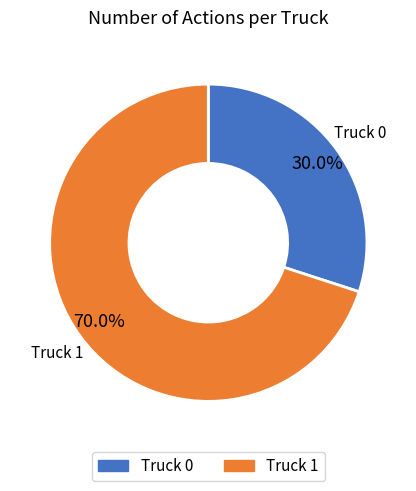

Approximately how many times larger is the value at Truck 1 compared to Truck 0?

2.3